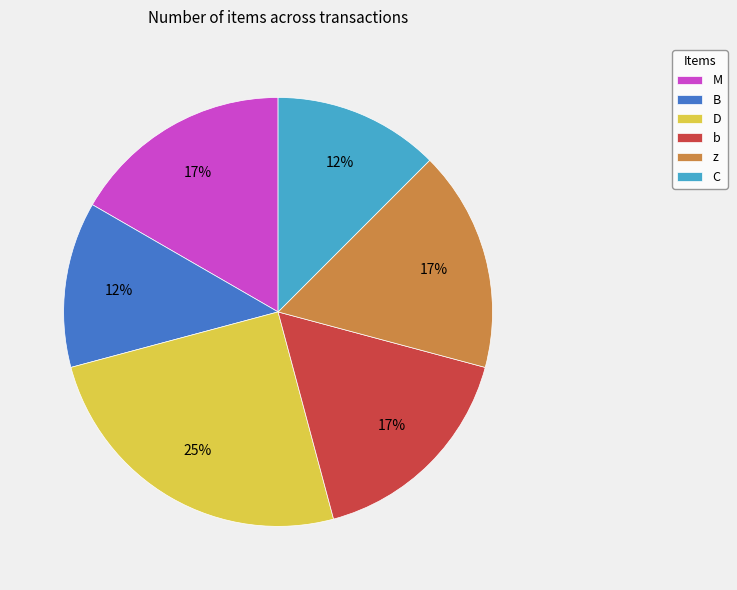

Count the number of slices in the pie.

6